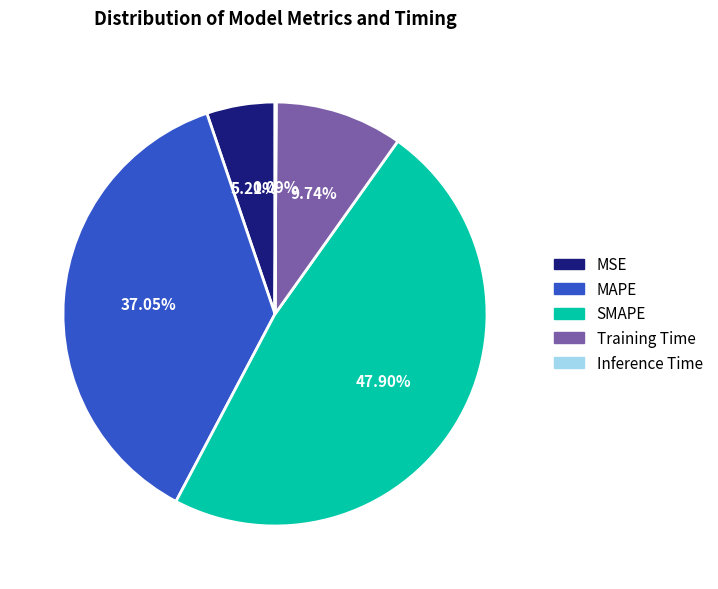

Combined, do SMAPE and MAPE account for over 50%?

Yes